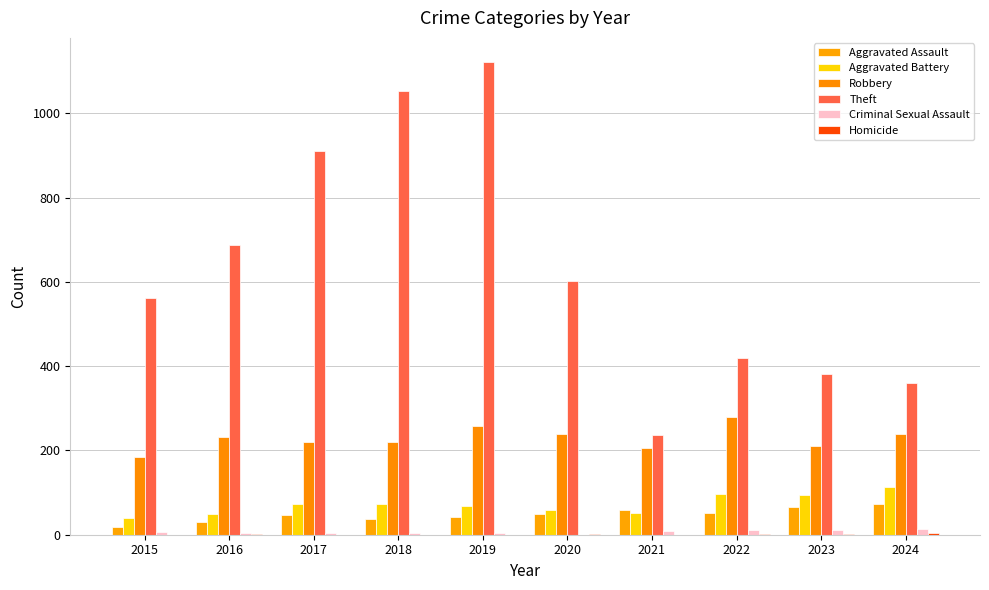

Is the value of Aggravated Assault at 2020 greater than the value of Aggravated Battery at 2015?

Yes